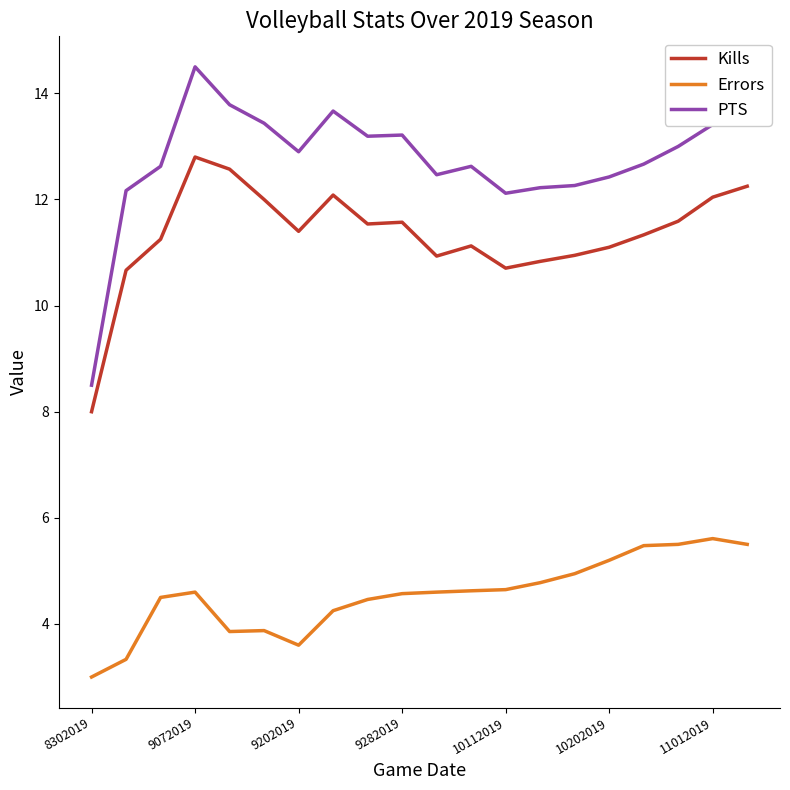

How many series are shown in this chart?

3